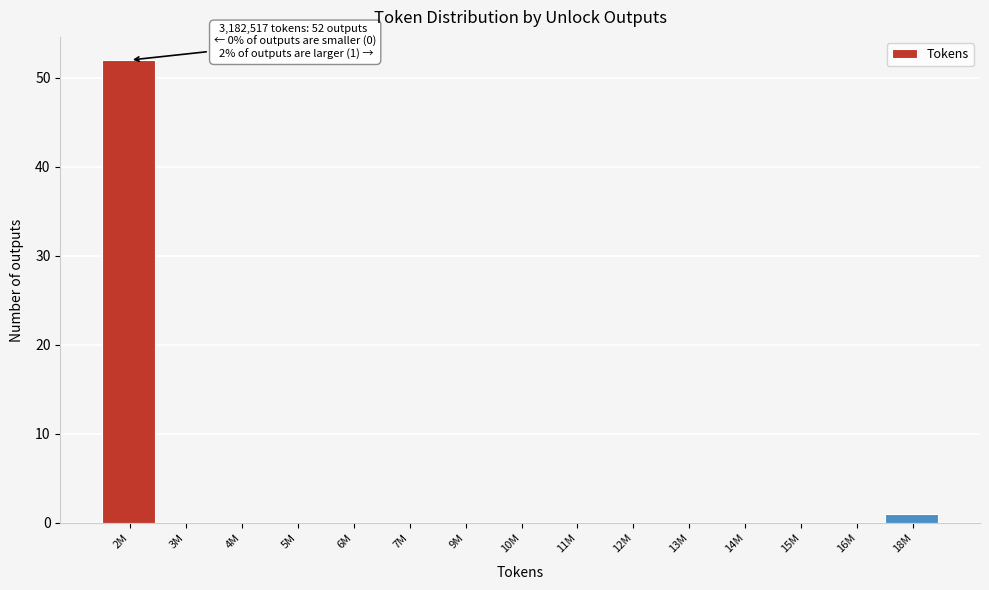

Reading left to right, extract all data points from this chart.

2M=52	3M=0	4M=0	5M=0	6M=0	7M=0	9M=0	10M=0	11M=0	12M=0	13M=0	14M=0	15M=0	16M=0	18M=1